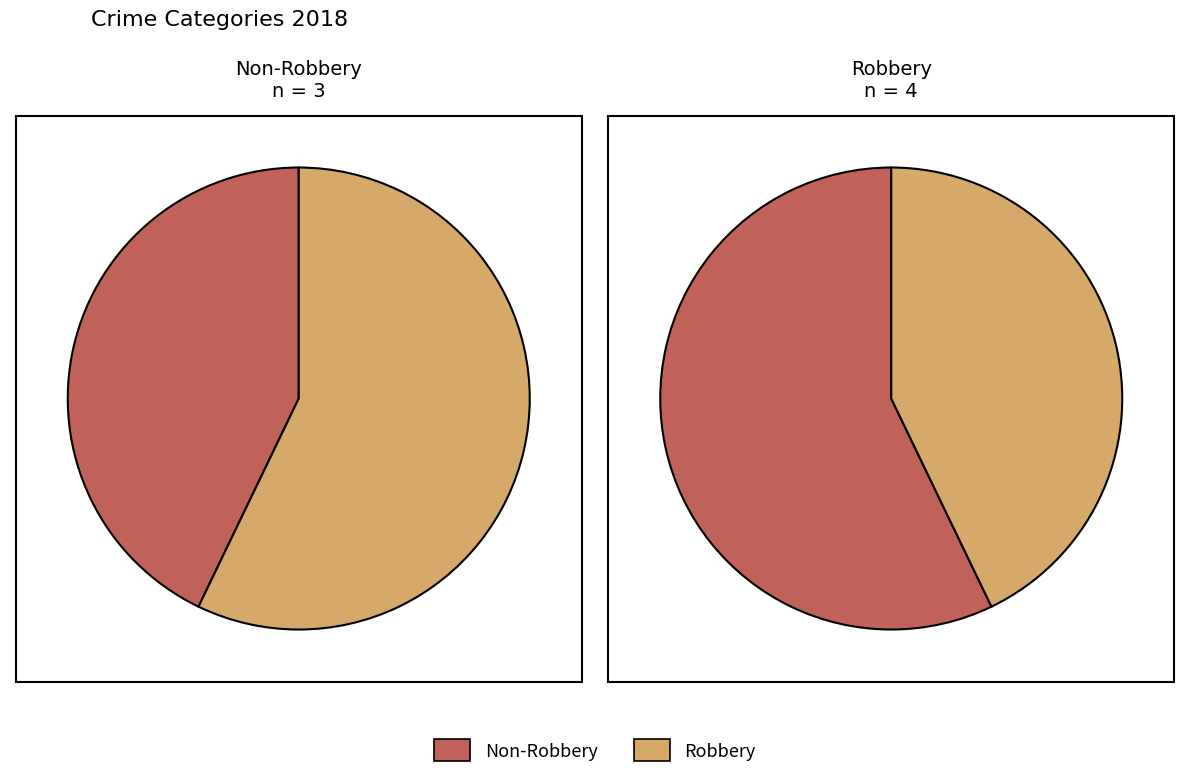

How many slices are in this pie chart?

4